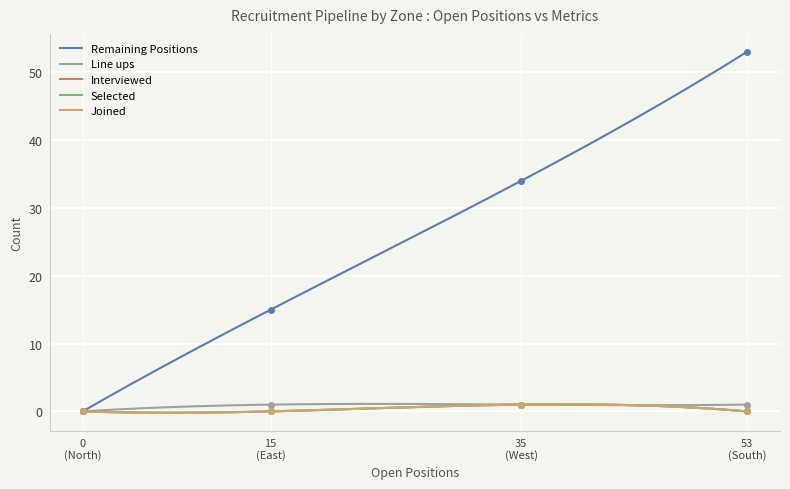

What value does the Selected series have at West?

1